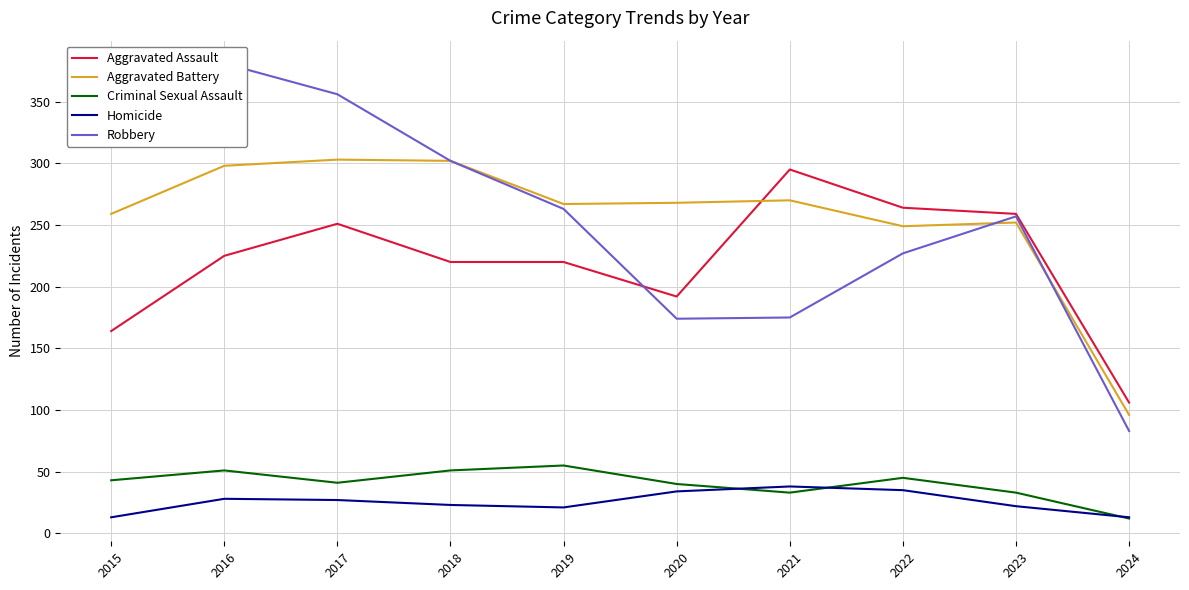

Which series has the largest range (max minus min)?

Robbery